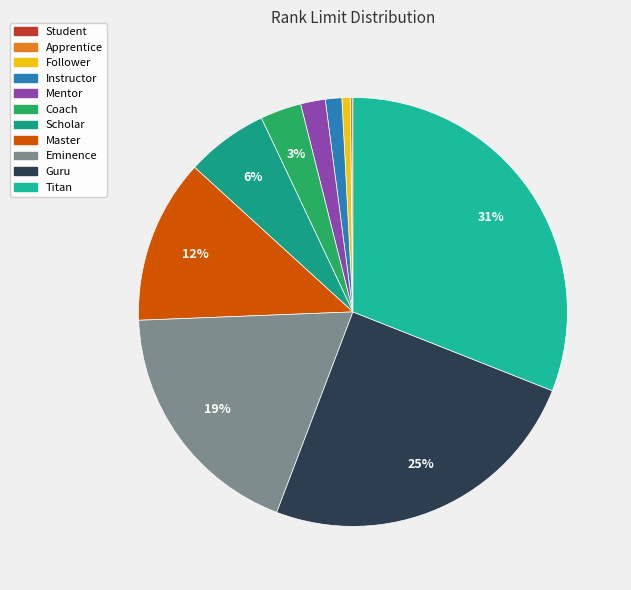

To the nearest percent, what percentage of the pie is Guru?

25%